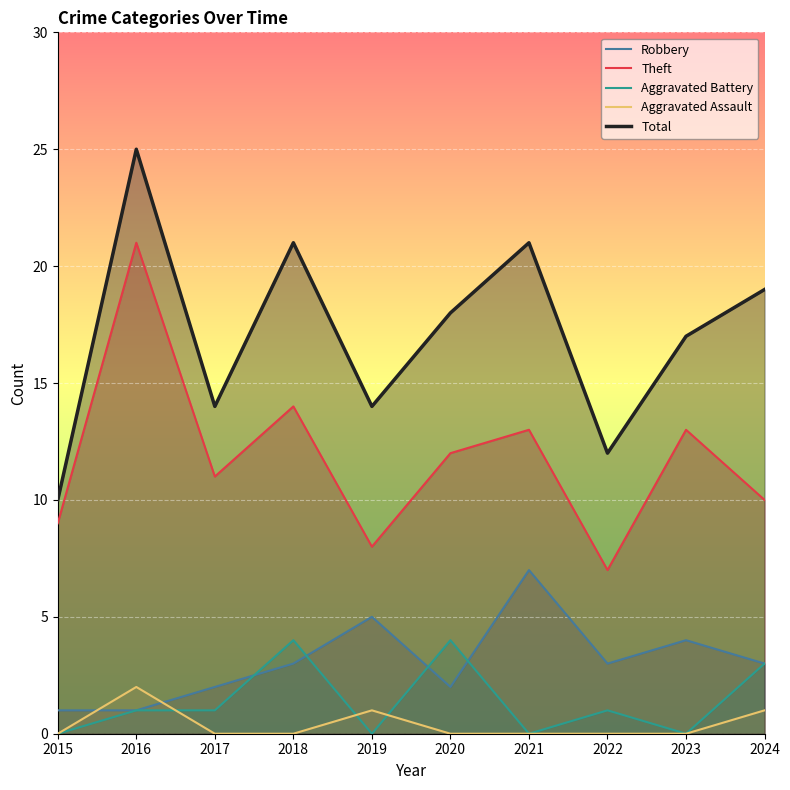

Is the value of Robbery at 2021 greater than the value of Theft at 2024?

No